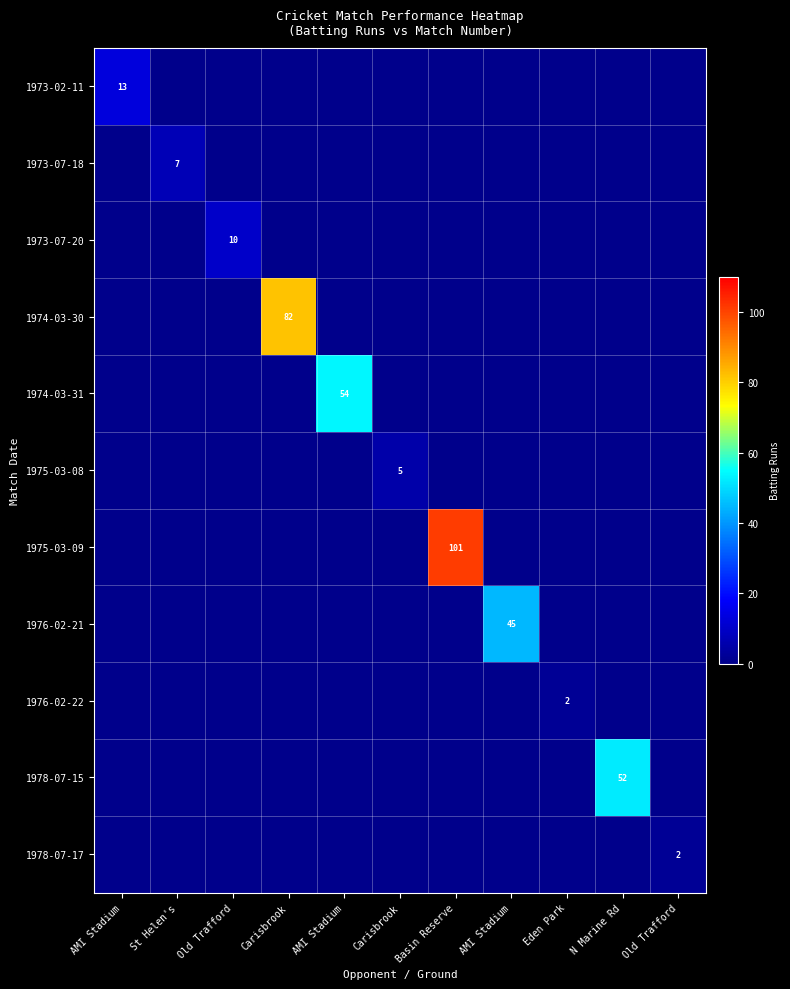

Between Old Trafford and Carisbrook, which series saw the biggest shift?

1974-03-30